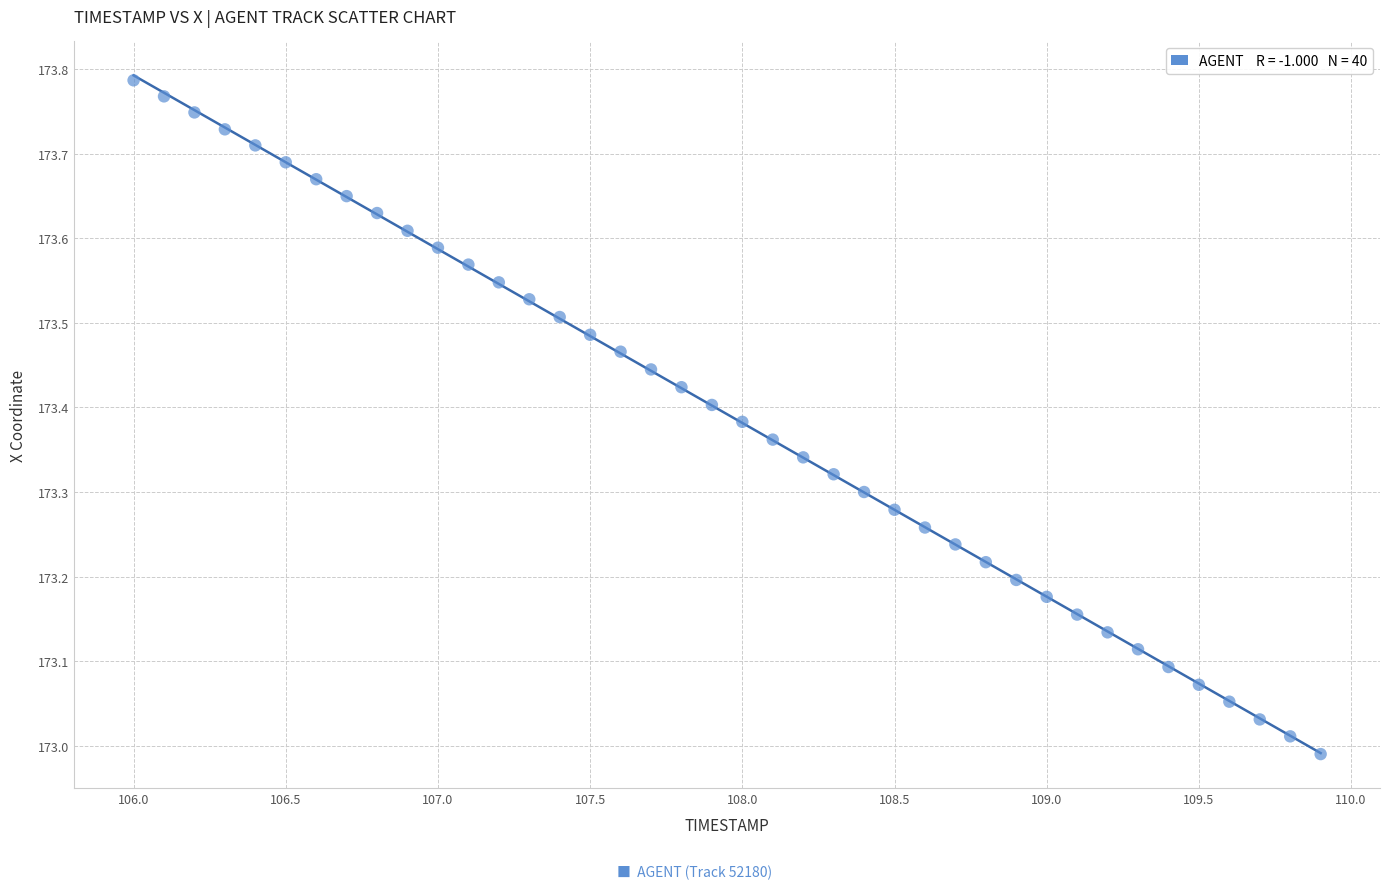

What is the range of X values (max minus min)?

3.9